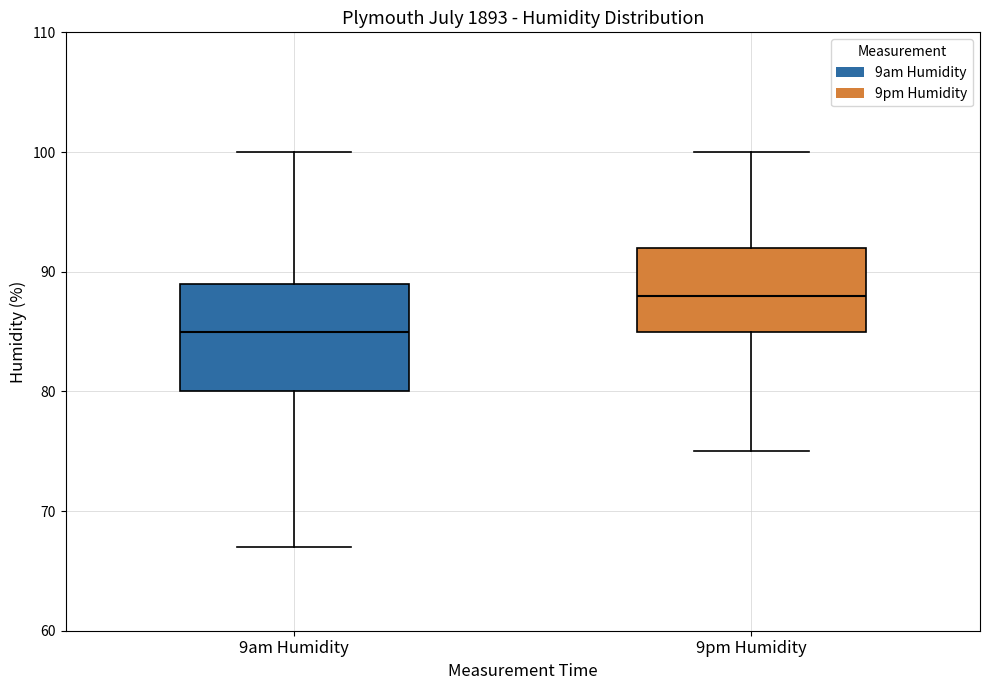

Which box's median line is the lowest?

9am Humidity